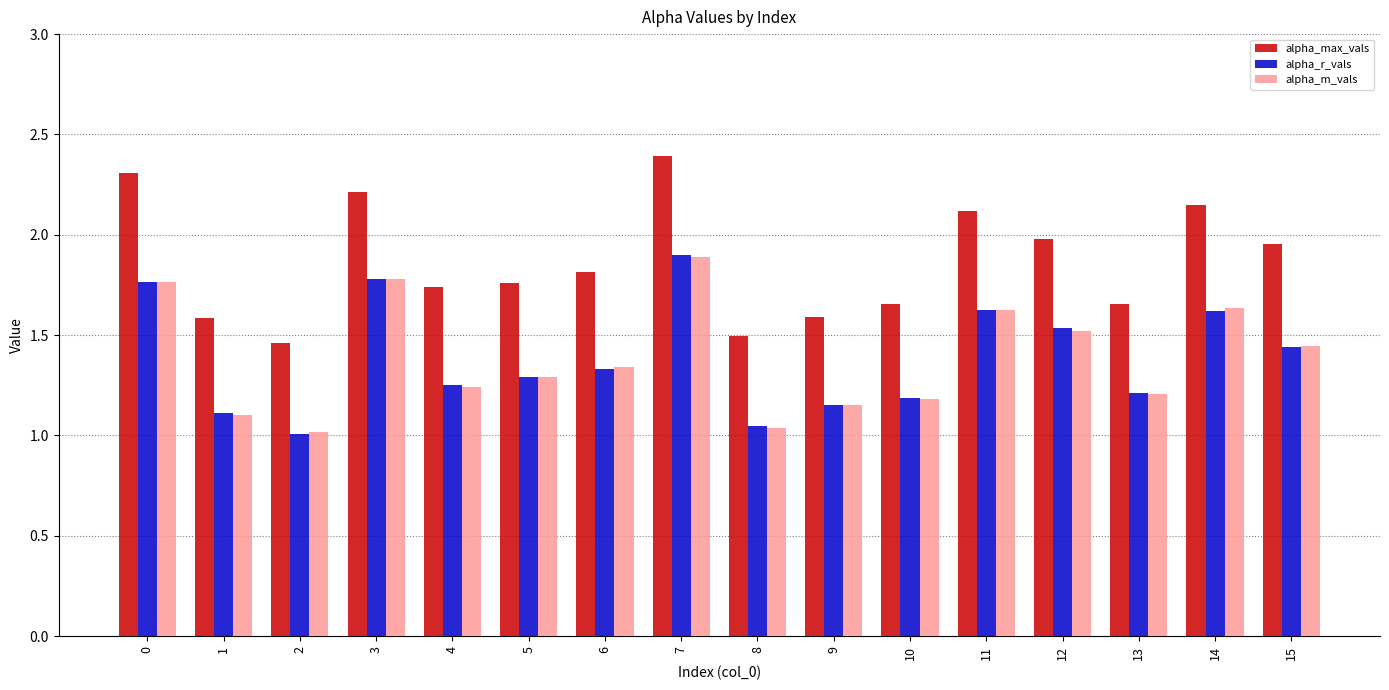

What is the difference between the maximum and minimum values in the alpha_r_vals series?

0.9